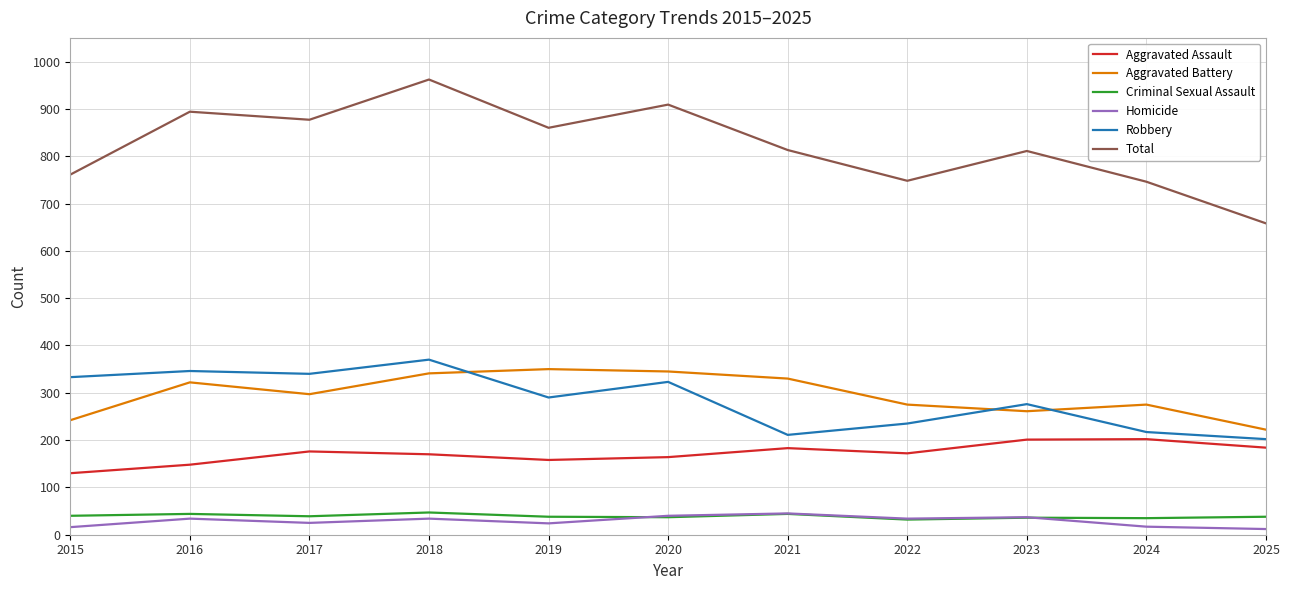

In Robbery, how many points are higher than both neighbors (excluding endpoints)?

4